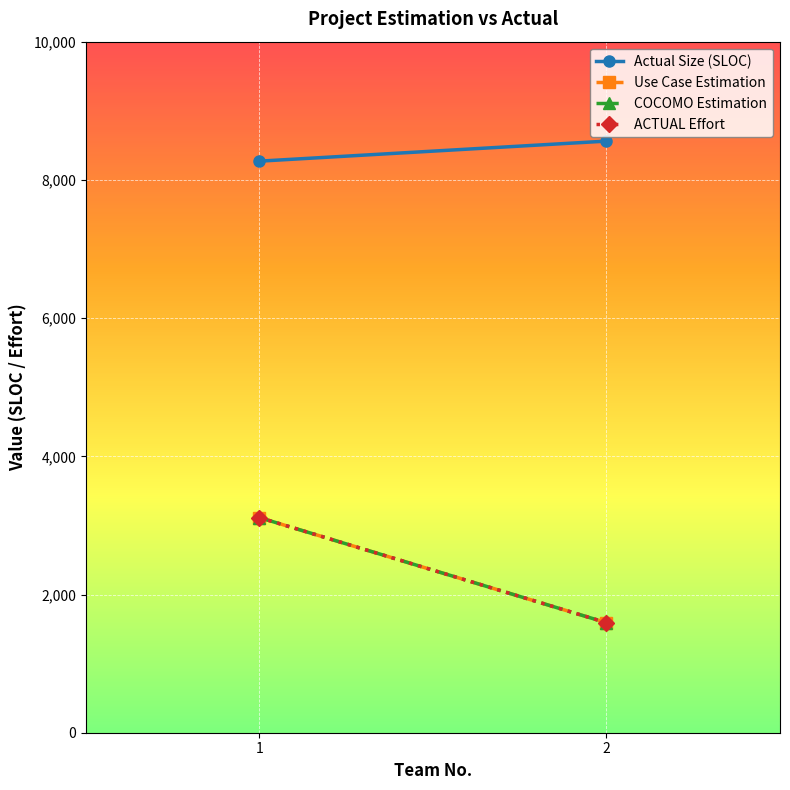

The Use Case Estimation series shows 886 at 2. True or false?

False